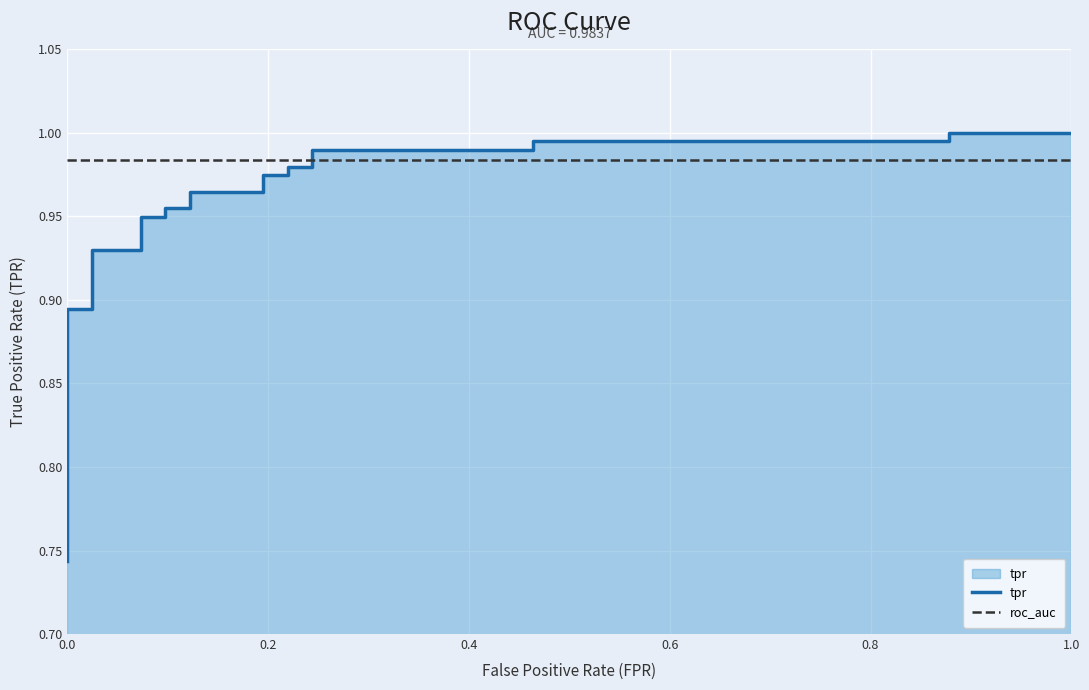

How many lines are shown in the chart?

2